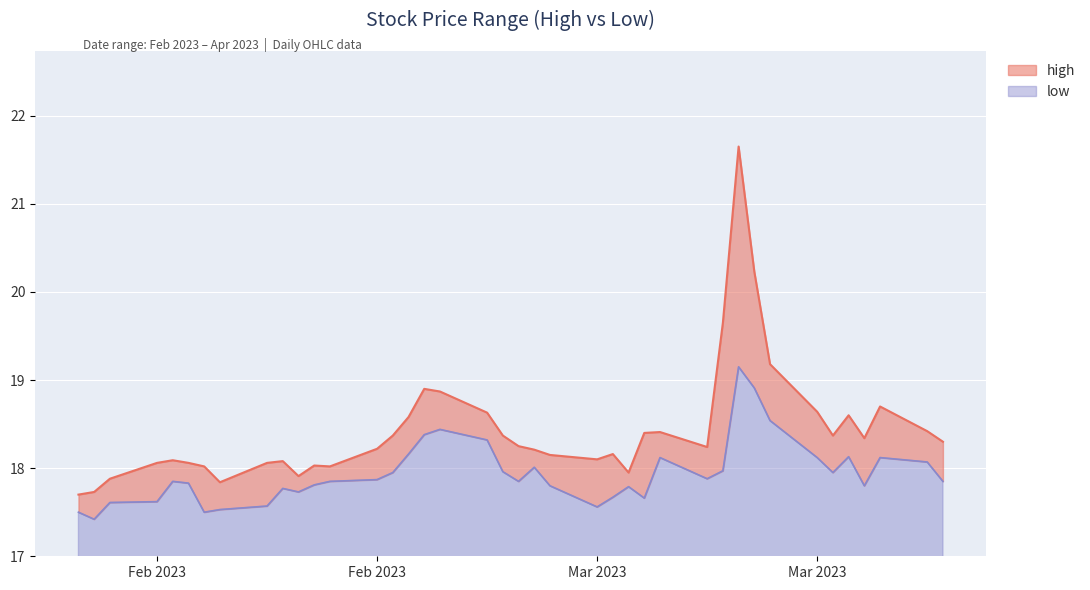

True or false: low and high cross at least once.

False